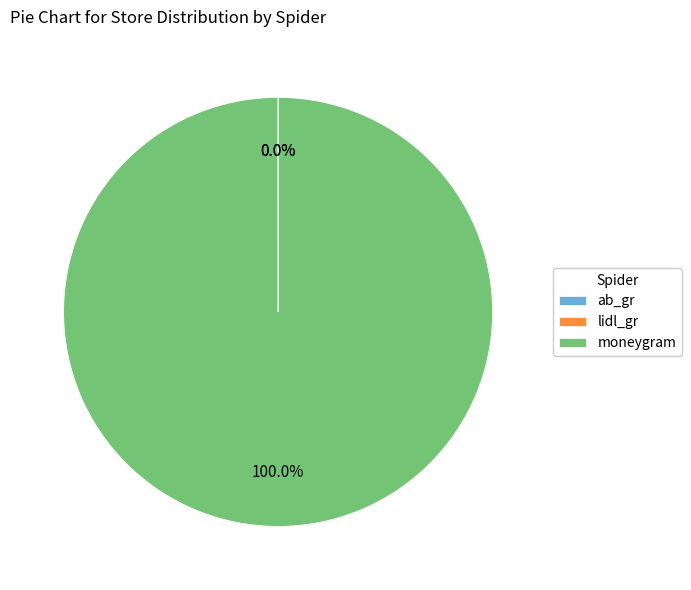

What percentage is the moneygram slice, to the nearest percent?

100%